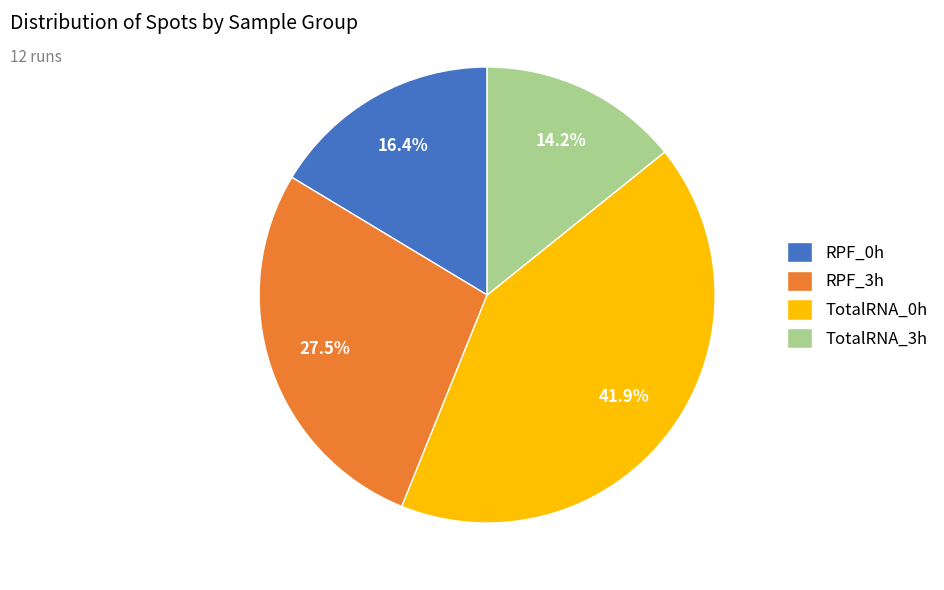

What portion of the pie excludes TotalRNA_0h?

58.1%